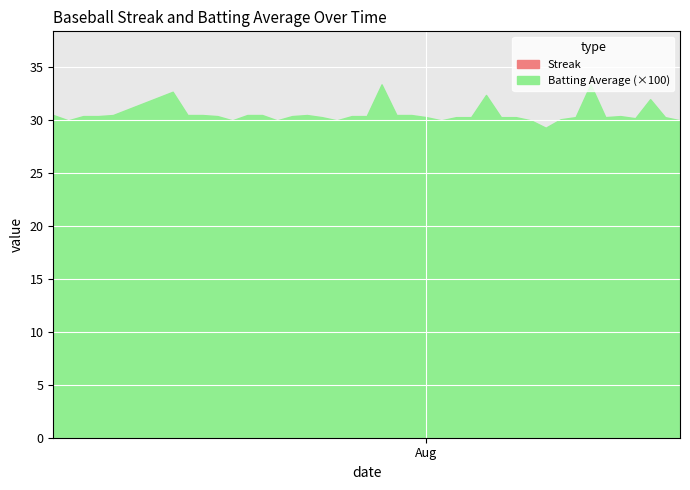

Where is the first local minimum for Batting Average1?

1